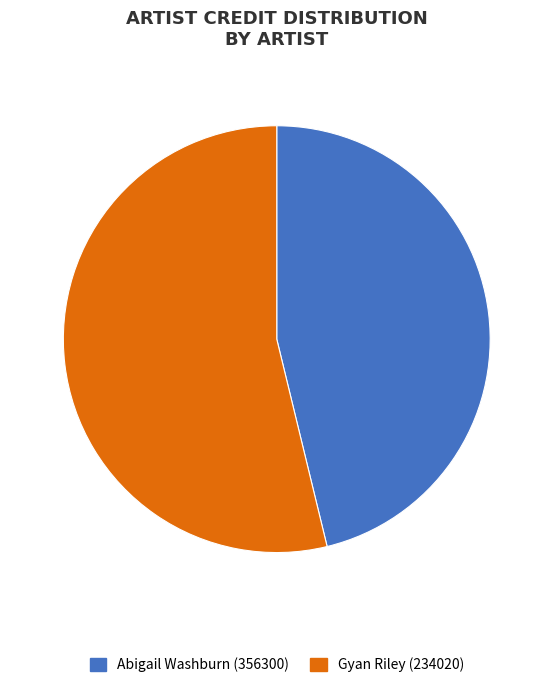

How many slices are in this pie chart?

2